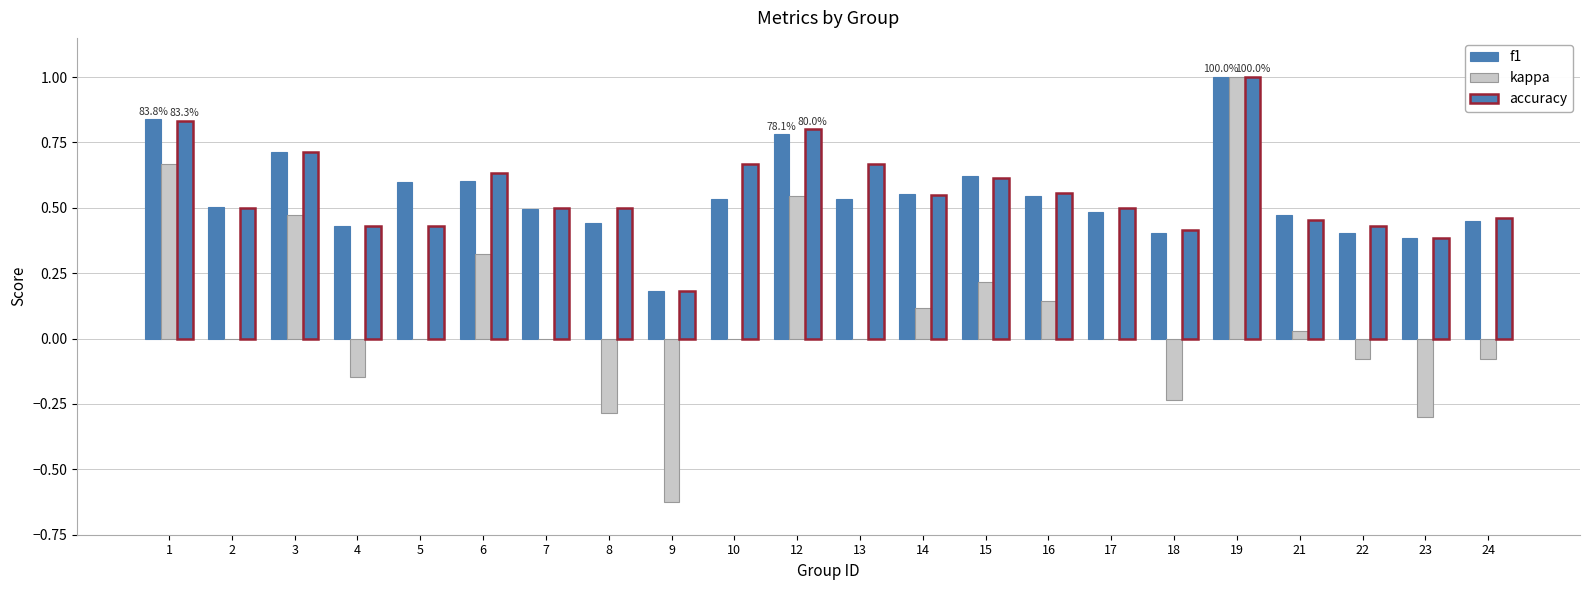

What is the value of the accuracy bar at the 21st from the left?

0.4